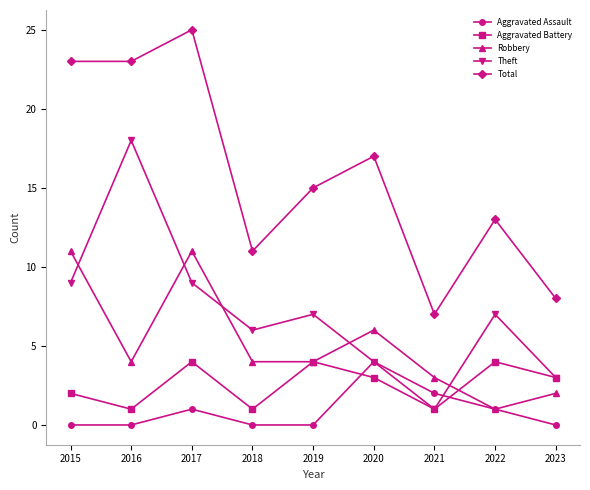

Where is the first local minimum for Aggravated Battery?

2016